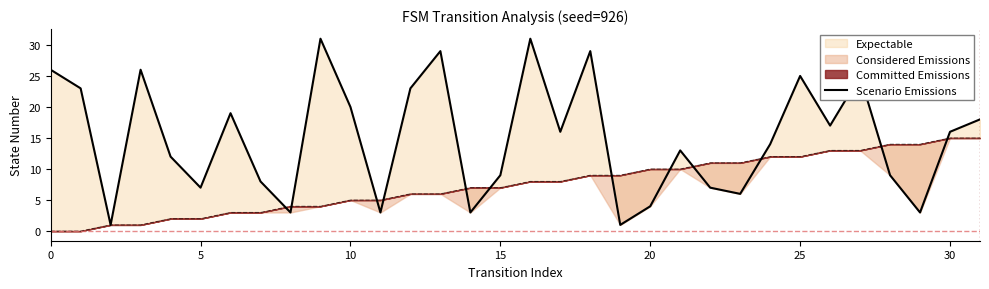

What is the difference between the values at 12 and 14?

20